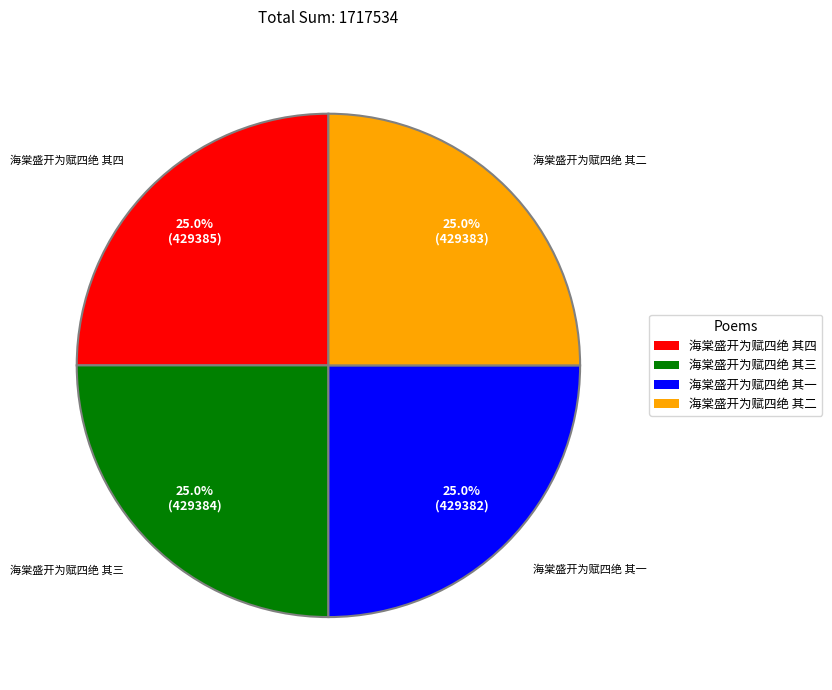

Is it true that 海棠盛开为赋四绝 其四 is 25% of the pie?

True